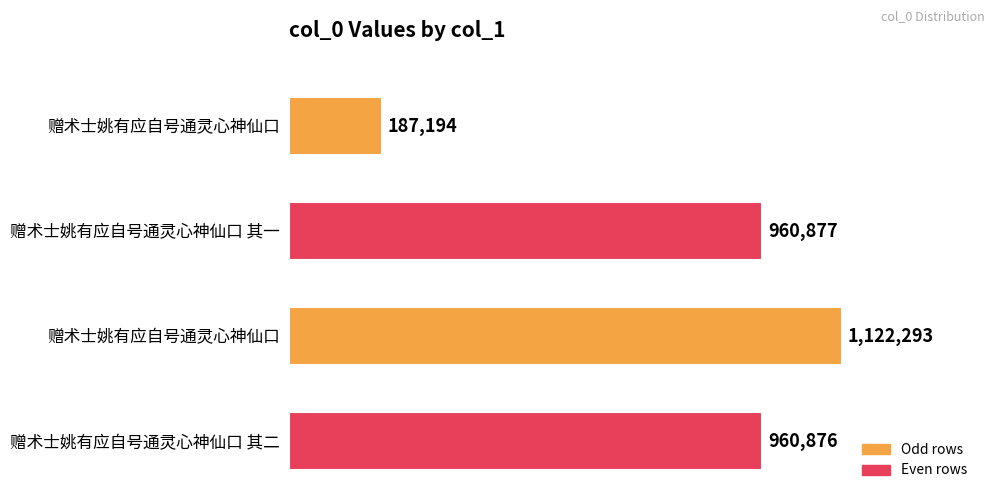

Rank the categories by value from highest to lowest.

赠术士姚有应自号通灵心神仙口, 赠术士姚有应自号通灵心神仙口 其一, 赠术士姚有应自号通灵心神仙口 其二, 赠术士姚有应自号通灵心神仙口